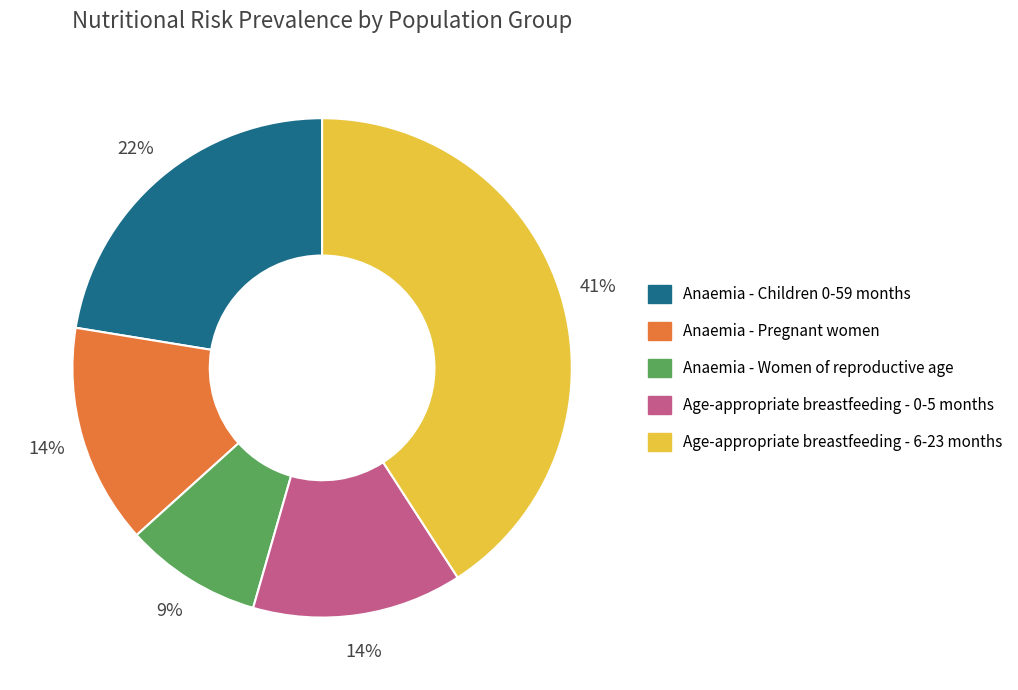

Combined, do Age-appropriate breastfeeding - 0-5 months and Anaemia - Children 0-59 months account for over 50%?

No